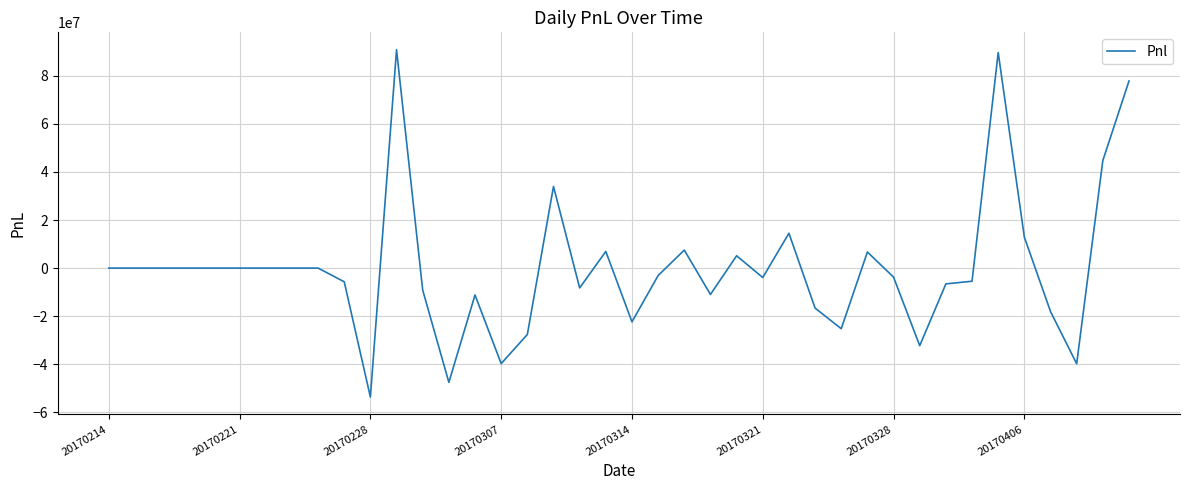

What is the greatest value displayed?

90876135.7